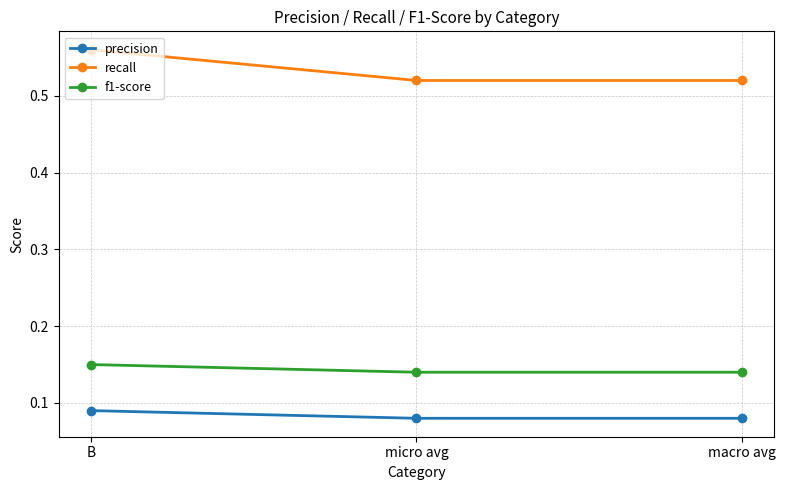

What are all the series names shown in the legend?

precision, recall, f1-score